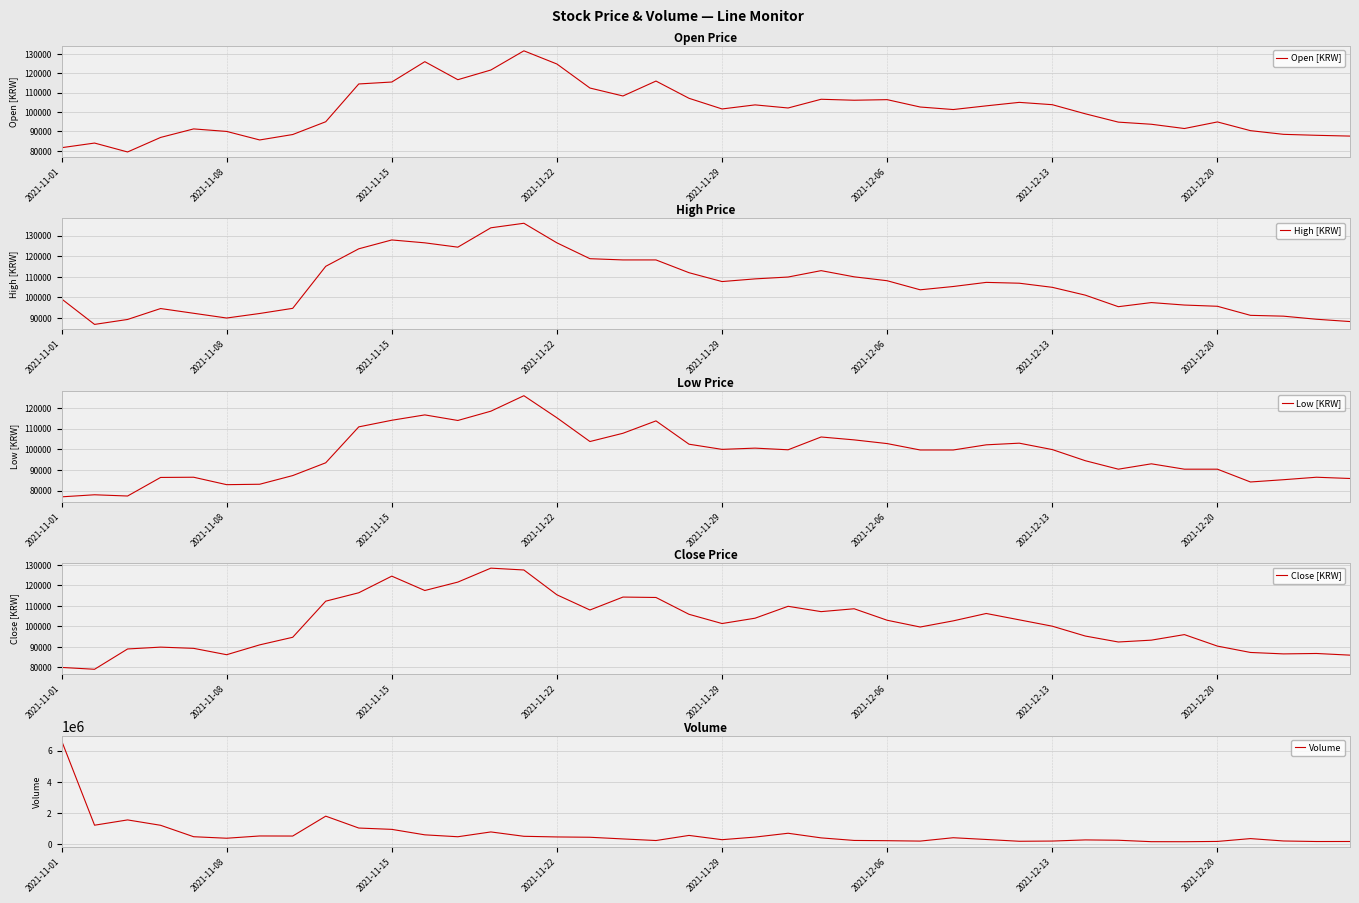

The value of Open [KRW] at 2021-11-08 is 157812. True or false?

False